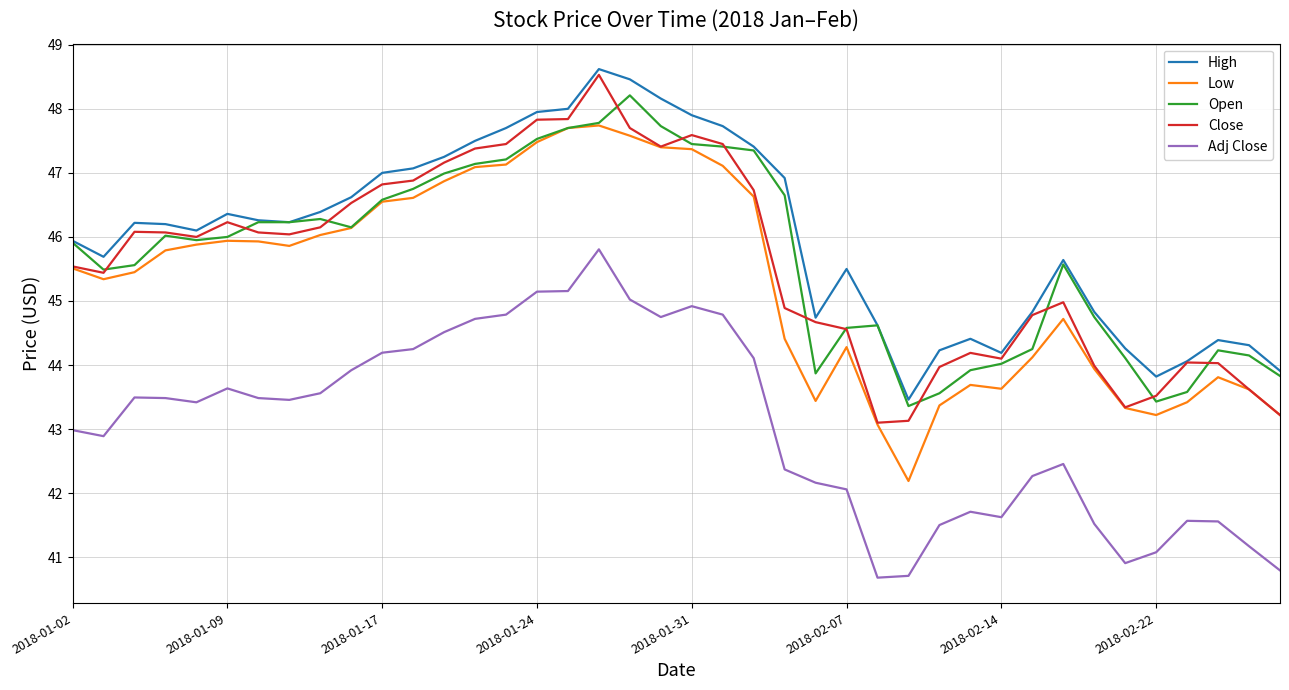

What is the minimum value shown in the chart?

40.7